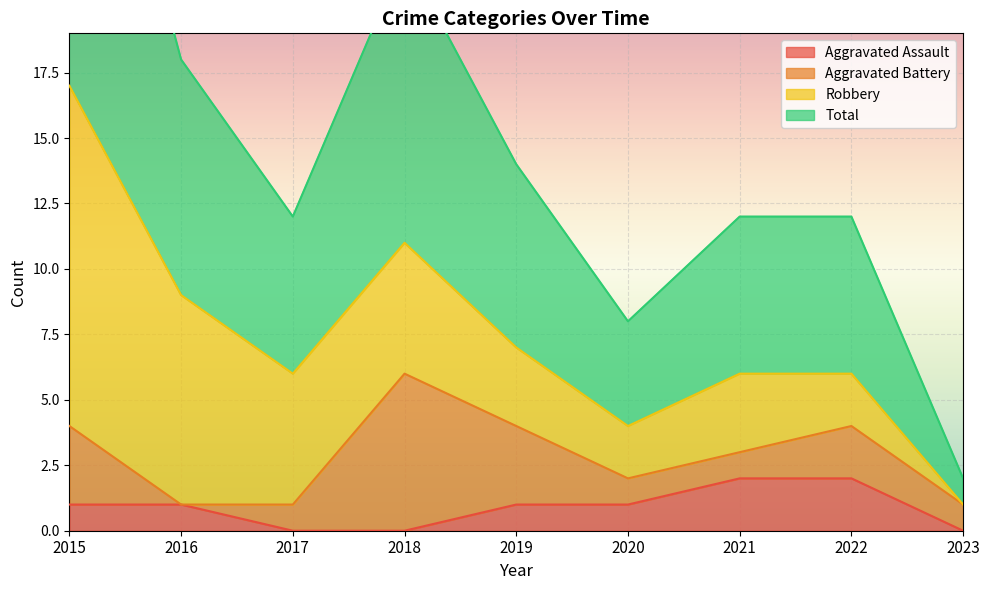

The Aggravated Assault series shows -1 at 2018. True or false?

False